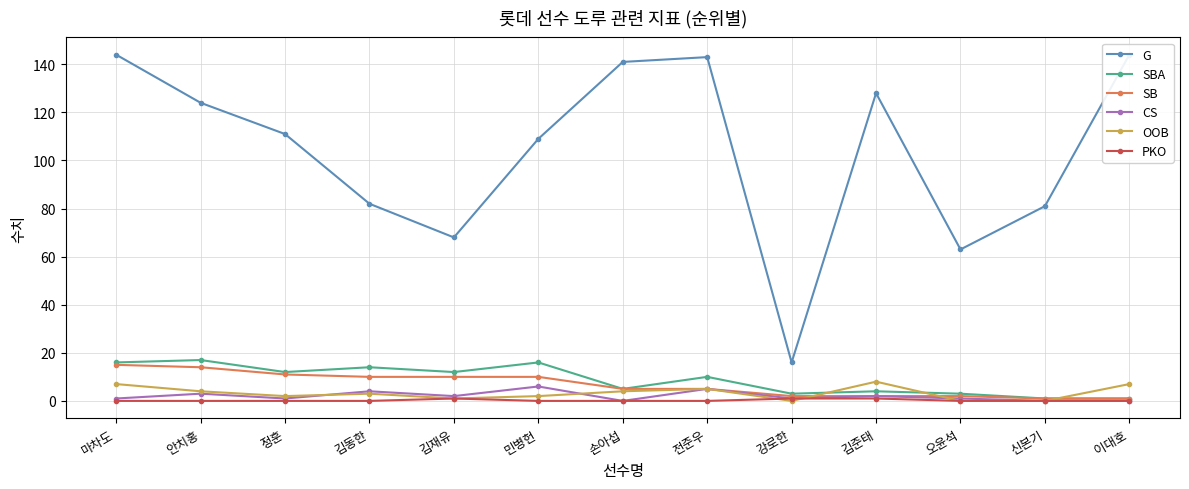

Is the value of G at 김준태 greater than the value of PKO at 강로한?

Yes